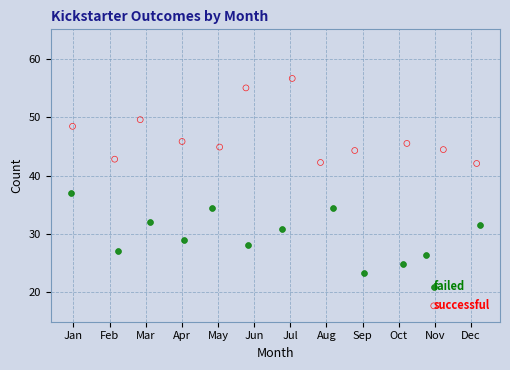

Which series reaches the minimum Y coordinate?

failed